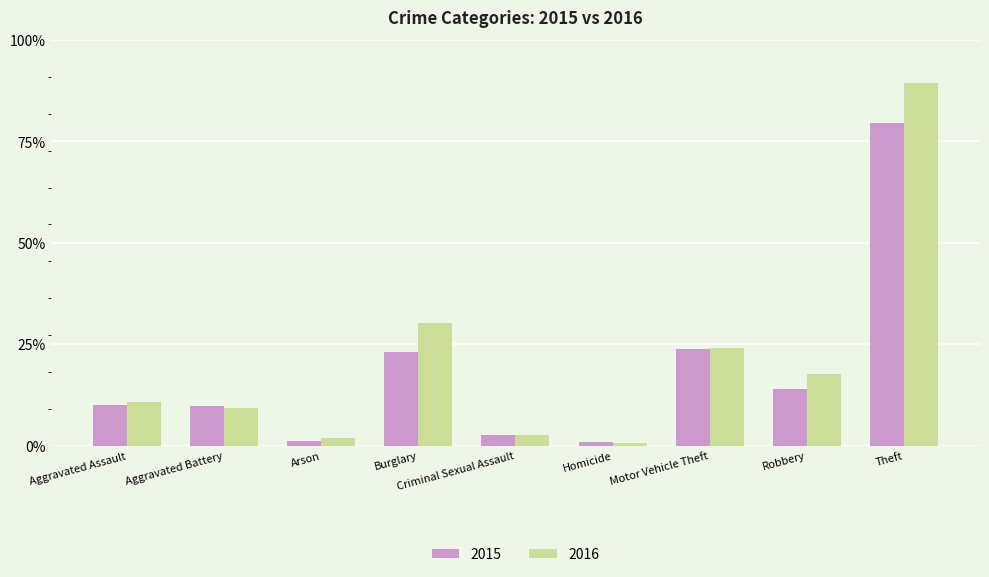

Are the bars grouped side by side (vs. stacked)?

Yes